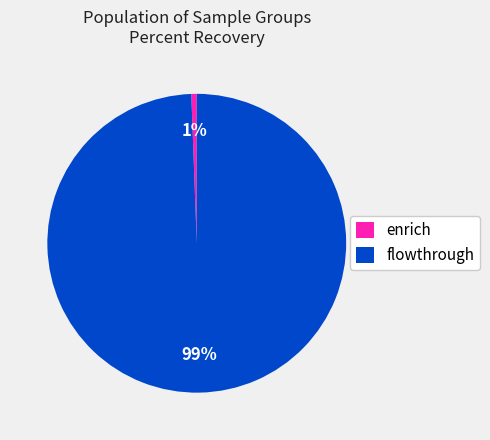

True or false: flowthrough accounts for 99% of the total.

True